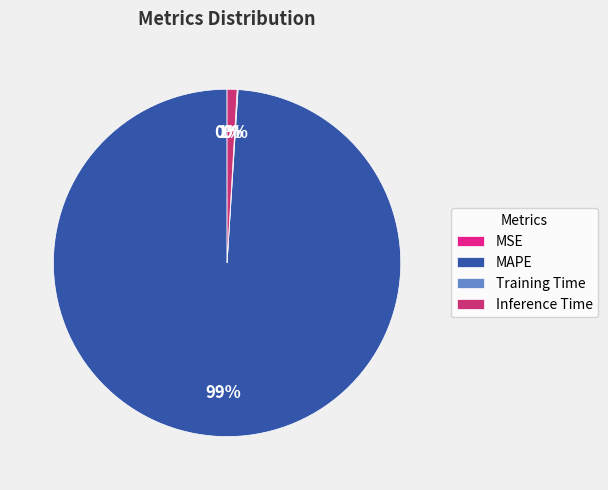

What is the majority slice?

MAPE